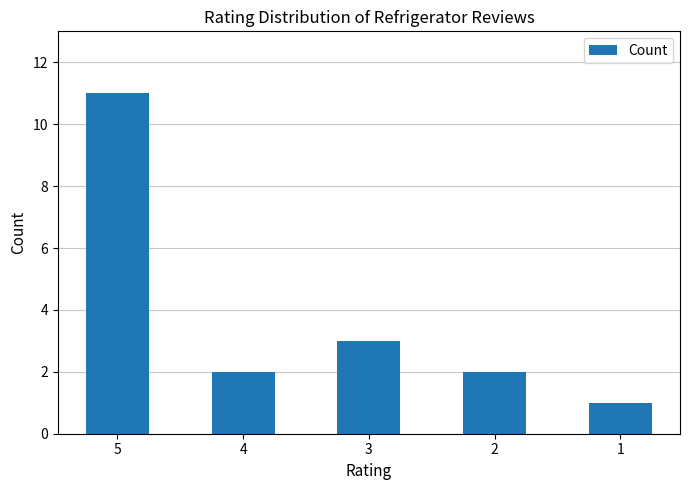

What is the greatest value displayed?

11